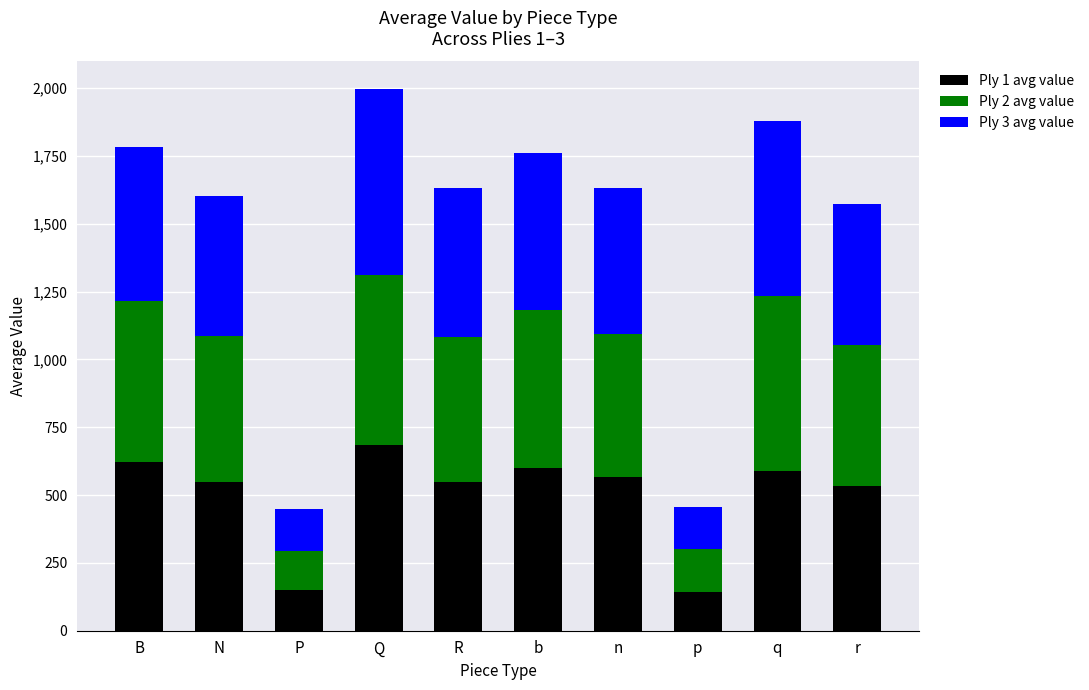

The Ply 1 avg value series shows 547.0 at N. True or false?

True